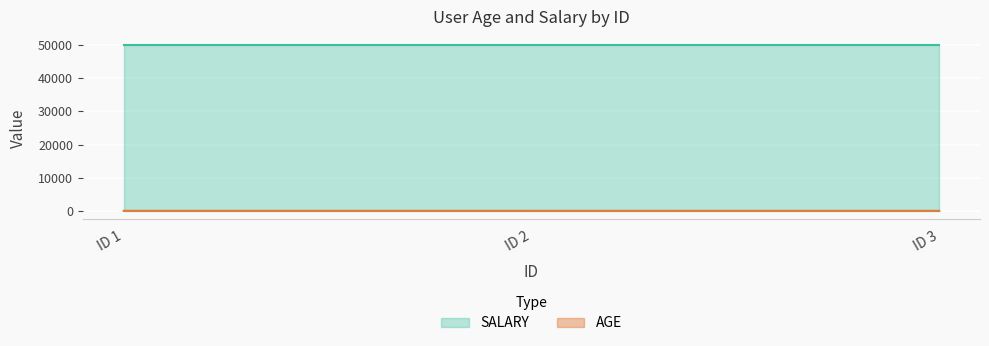

What is the average value of the SALARY series?

50000